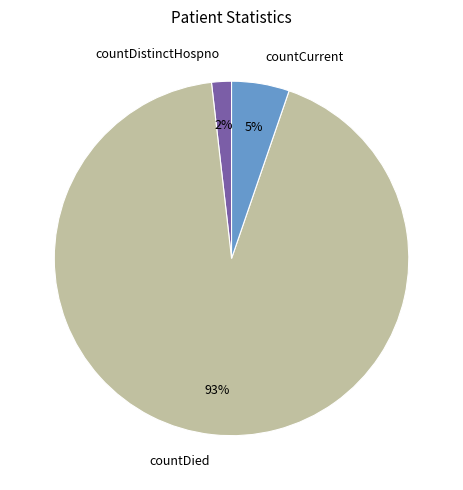

To the nearest percent, what is the difference between the countDistinctHospno and countCurrent slice percentages?

3%